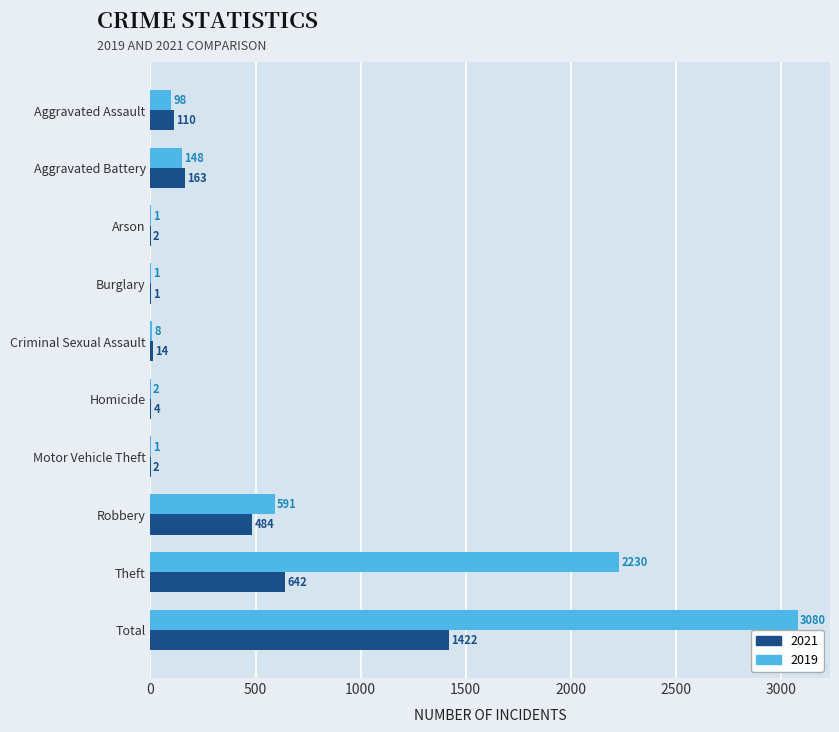

Is it true that 2019 equals 2230 at Theft?

True